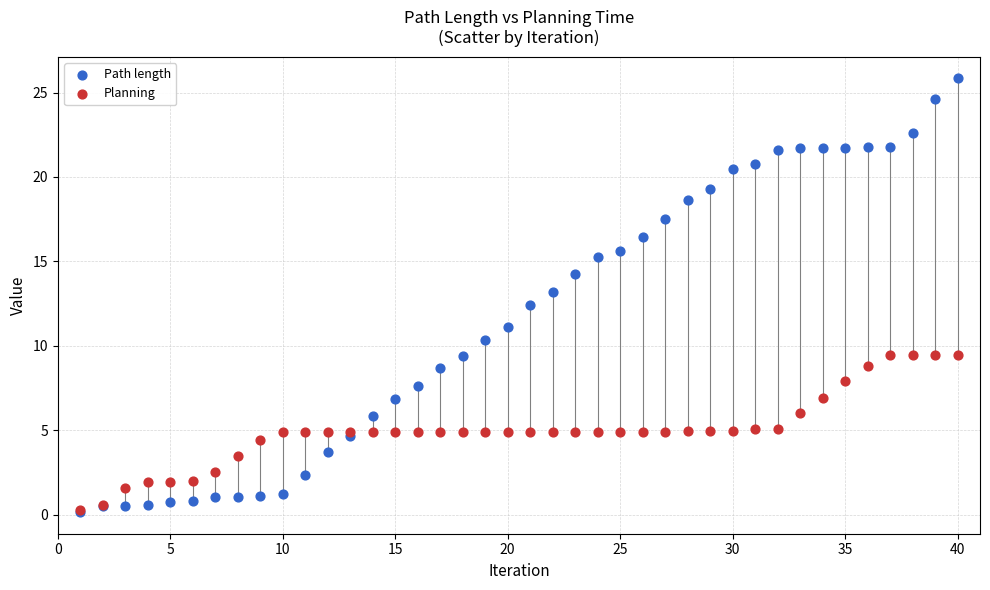

In the Path length series, what Y value is closest to 12?

12.4